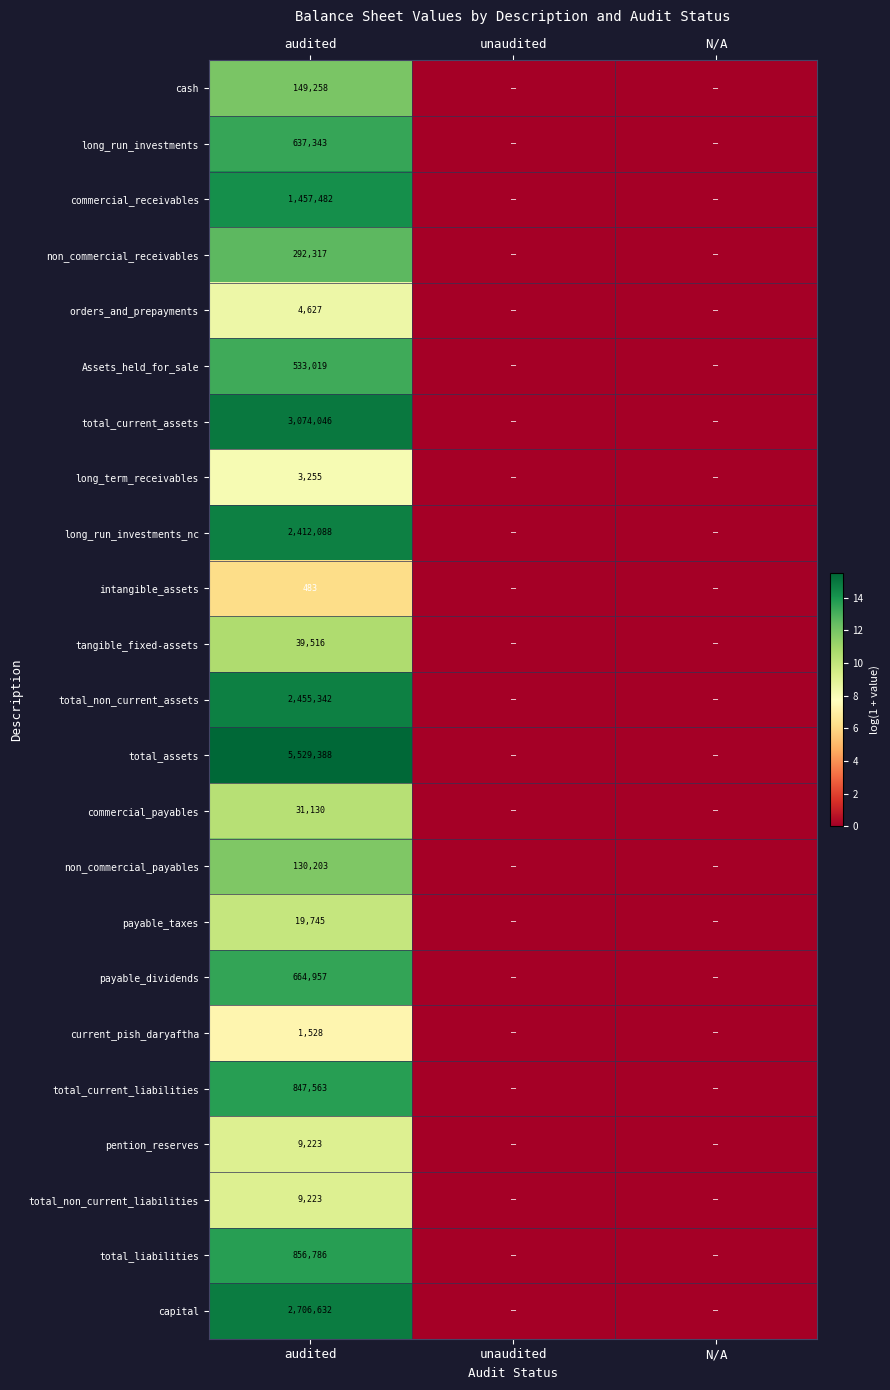

The value of total_non_current_assets at audited is 2455342. True or false?

True